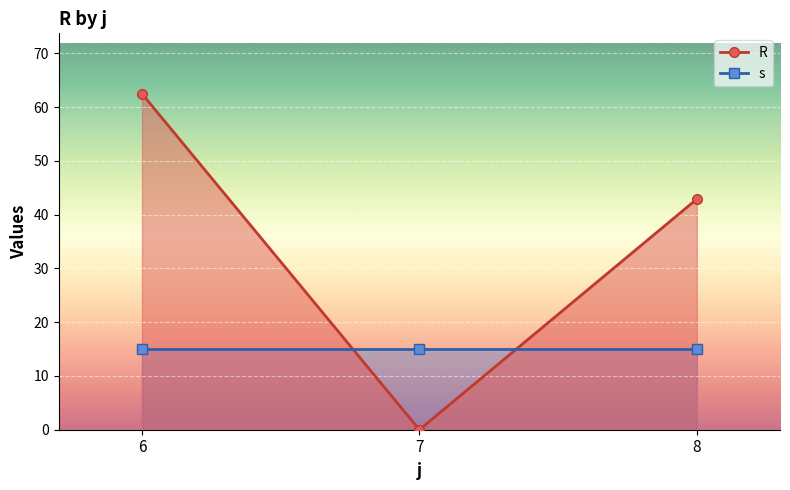

The s series shows 15.0 at 6. True or false?

True